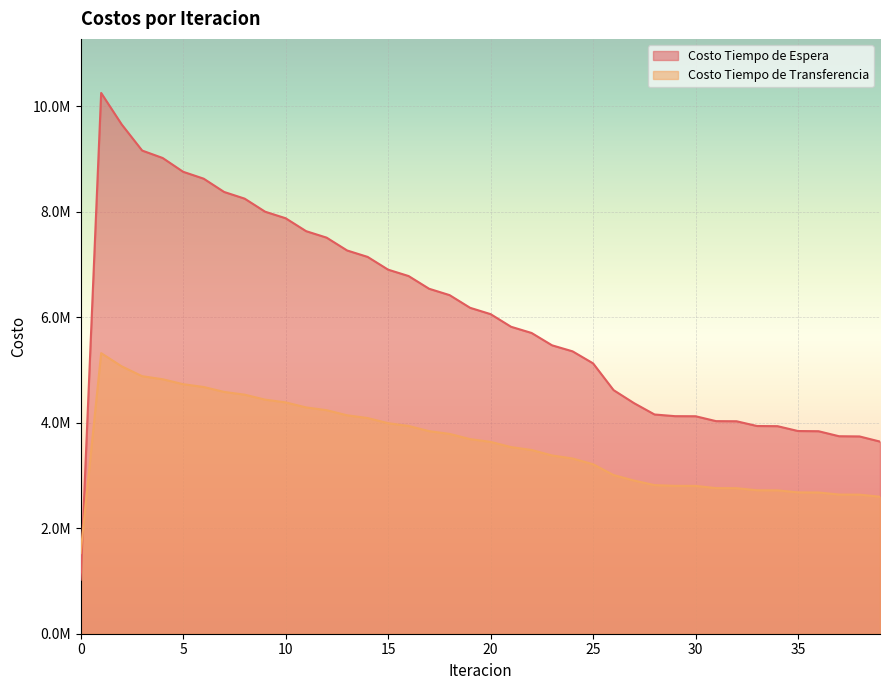

At how many categories does at least one series exceed 4067530?

30